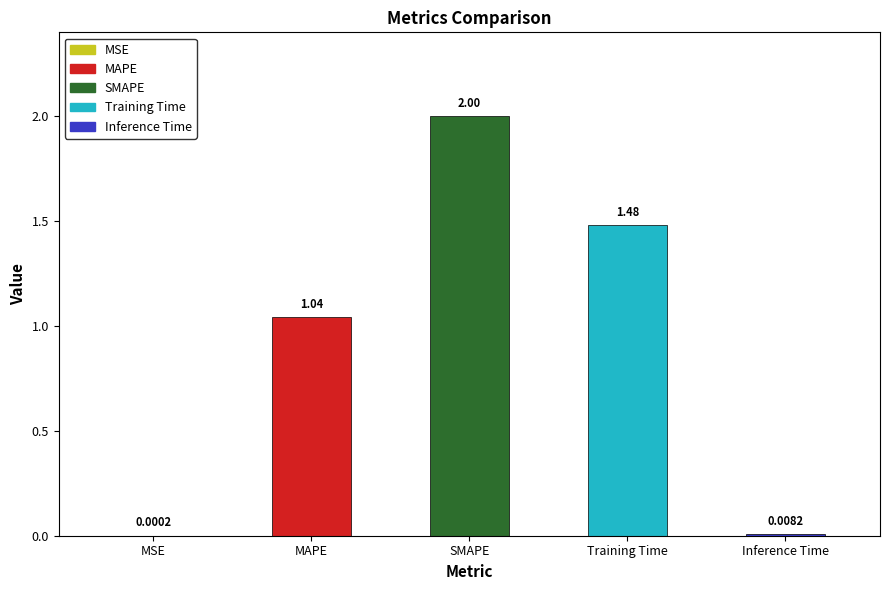

What value does the data have at SMAPE?

2.0